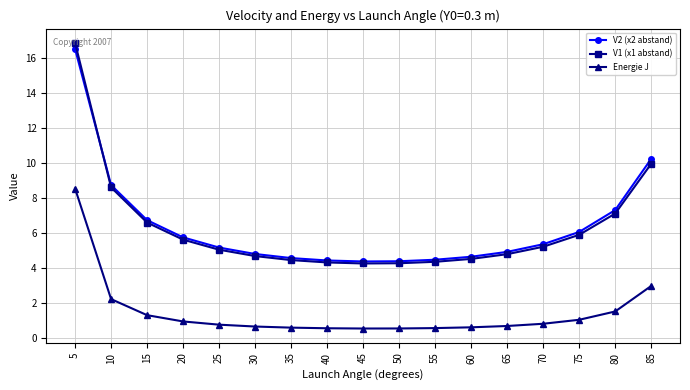

At which category is the sum across all series the highest?

5